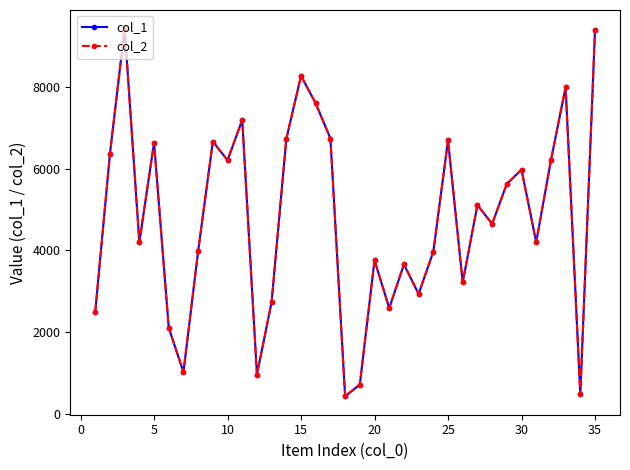

What is the difference between the maximum and second lowest values in the col_2 series?

8958